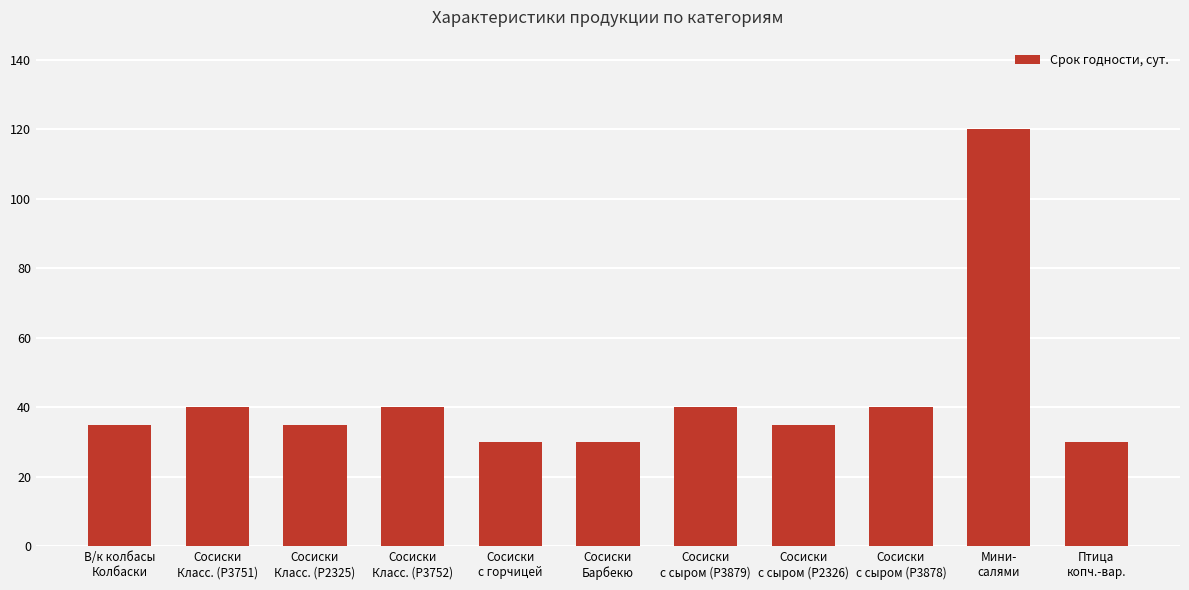

What is the label of the 6th bar from the right?

Сосиски
Барбекю